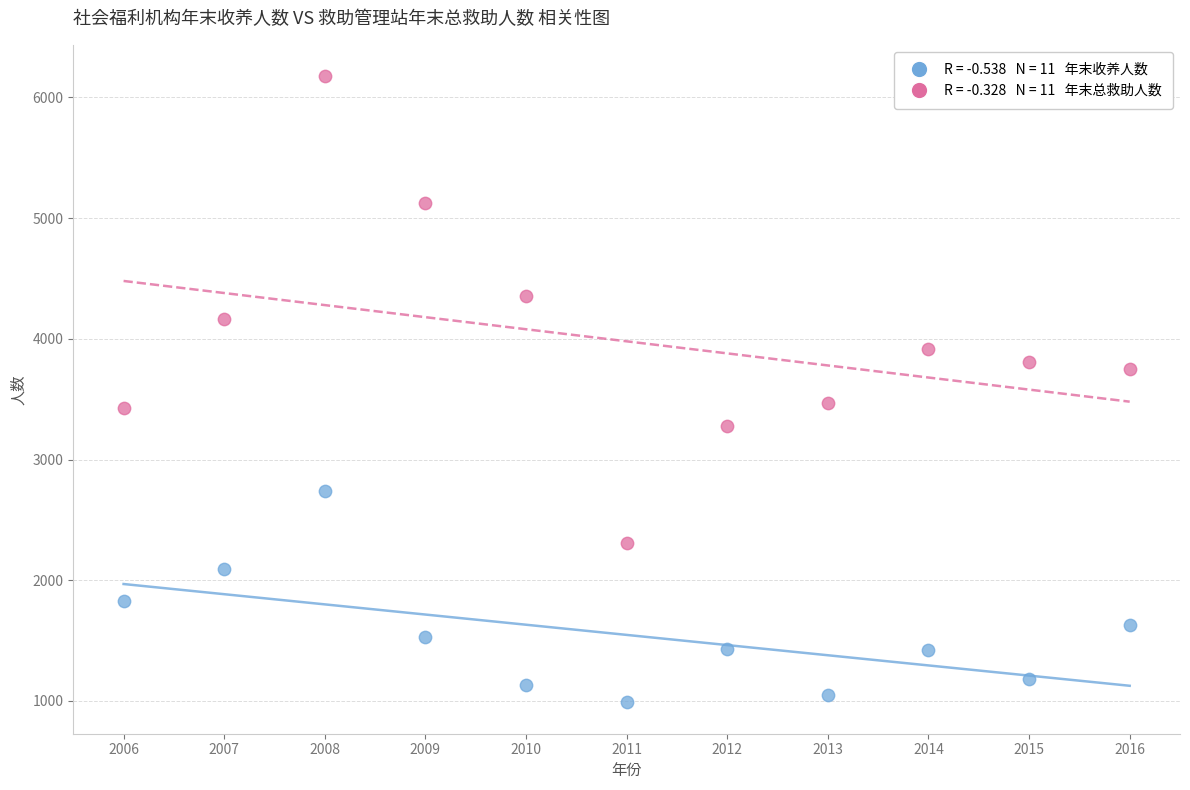

Across all data points, what is the range of X values (max minus min)?

10